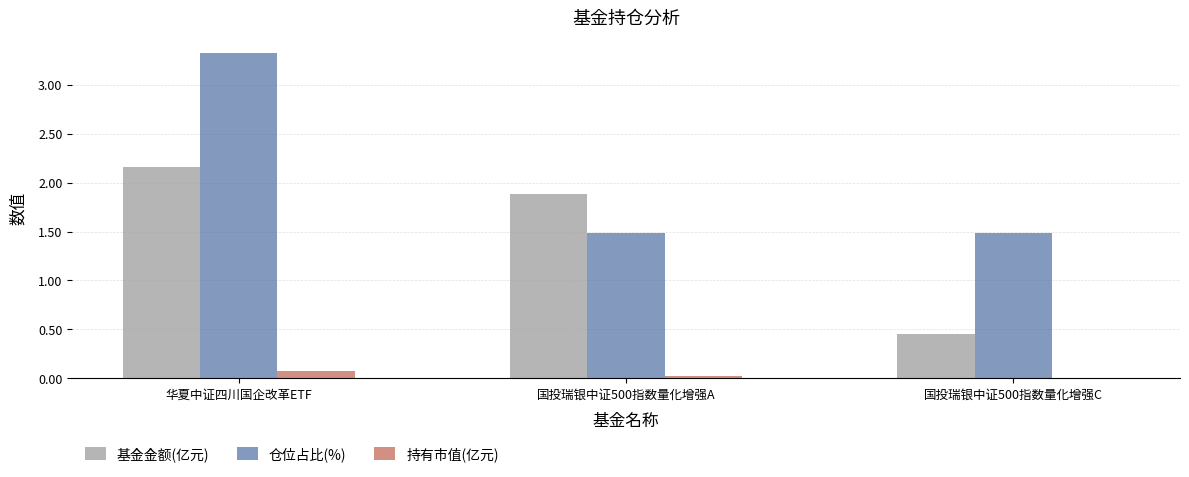

At which category does the chart reach its peak across all series?

华夏中证四川国企改革ETF